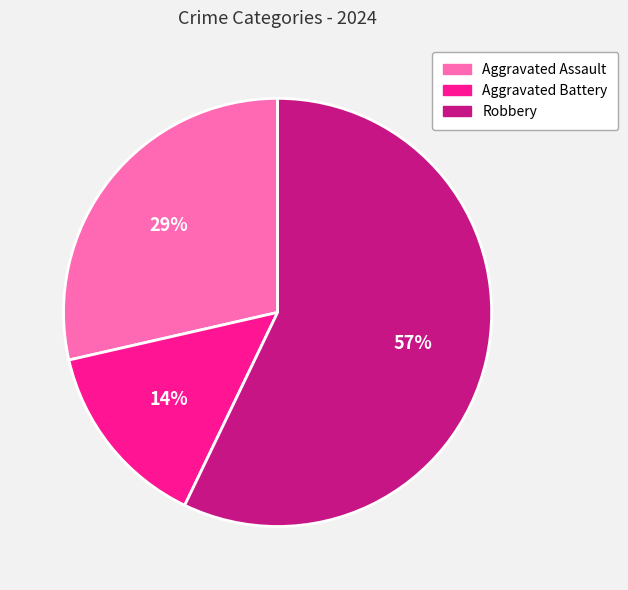

The Aggravated Assault slice represents 23% of the pie. True or false?

False